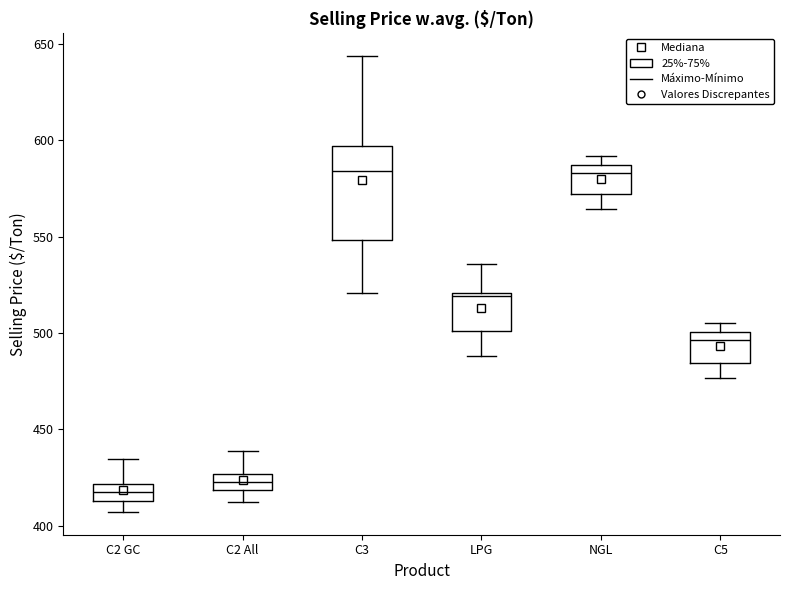

Reading left to right, read every box against the y-axis: the position of its median line, the range the box covers, and the ends of its whiskers. The values are not printed on the chart, so give them approximately, as read against the axis.

C2 GC: median 420 (inside the box), box 415 to 420, whiskers 405 to 435
C2 All: median 425 (inside the box), box 420 to 425, whiskers 410 to 440
C3: median 585, box 550 to 595, whiskers 520 to 645
LPG: median 520 (just below the box's upper edge), box 500 to 520, whiskers 490 to 535
NGL: median 585 (just below the box's upper edge), box 570 to 585, whiskers 565 to 590
C5: median 495, box 485 to 500, whiskers 475 to 505